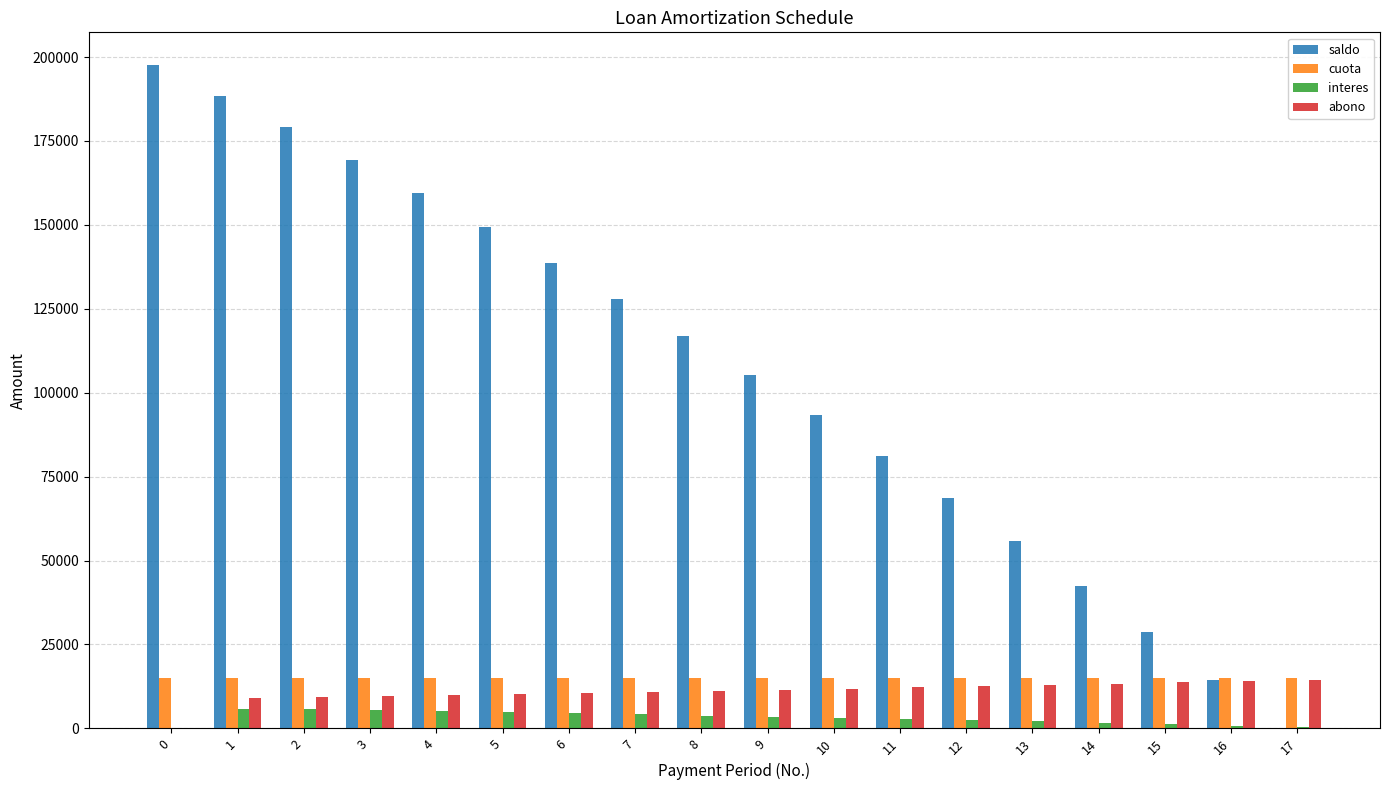

What is the sum of all abono values?

197491.8